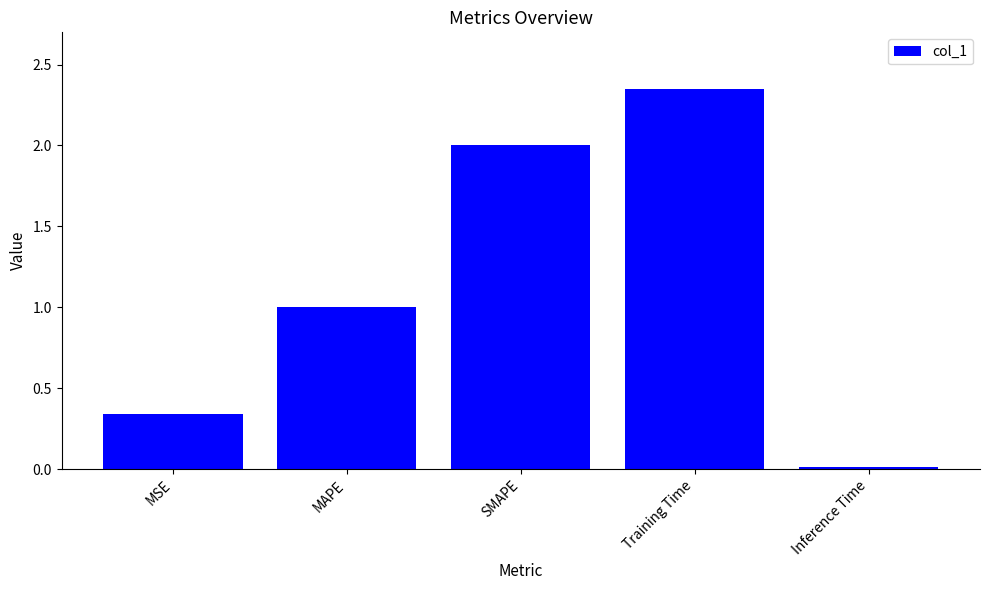

Rank the categories by value from lowest to highest.

Inference Time, MSE, MAPE, SMAPE, Training Time